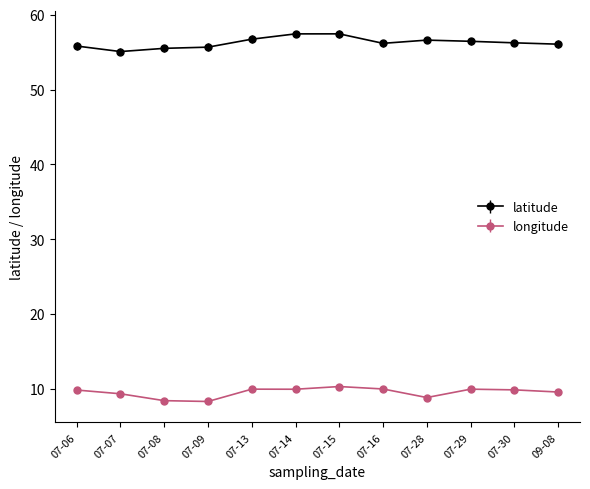

Does the chart have visible grid lines?

No